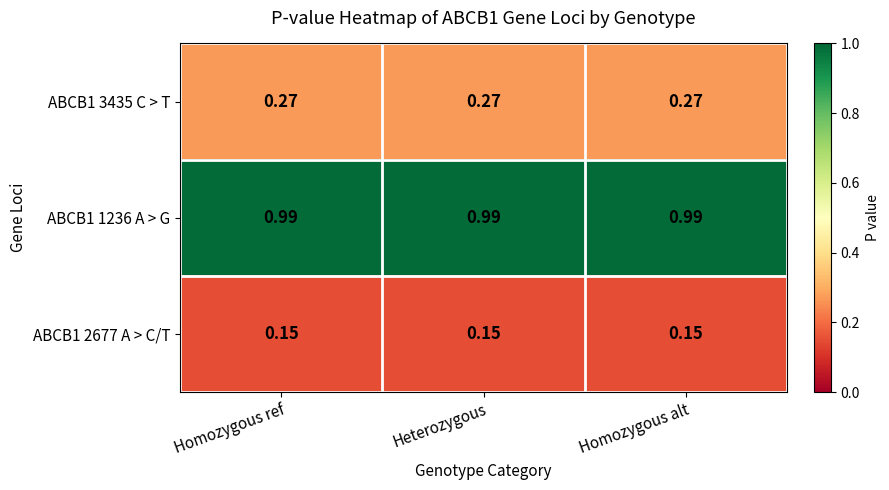

Is the value of ABCB1 1236 A > G at Heterozygous greater than the value of ABCB1 3435 C > T at Heterozygous?

Yes